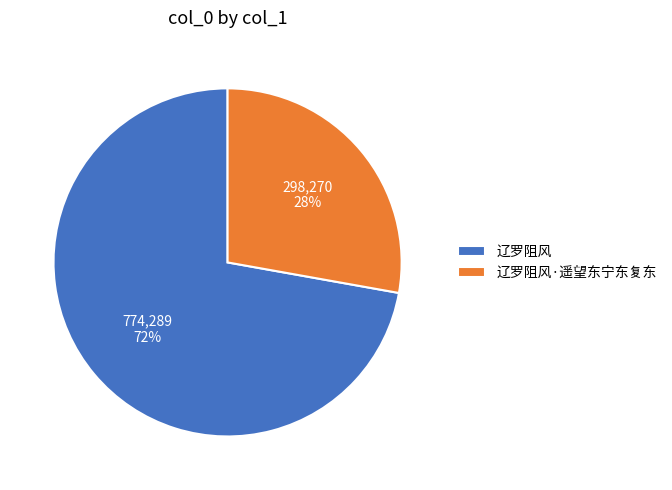

The 辽罗阻风 slice represents 72% of the pie. True or false?

True